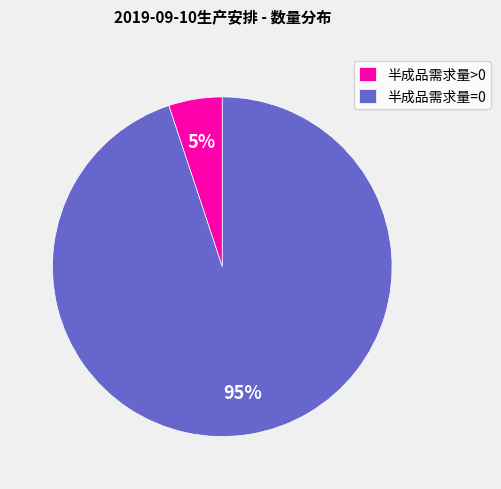

What percentage is the 半成品需求量>0 slice, to the nearest percent?

5%